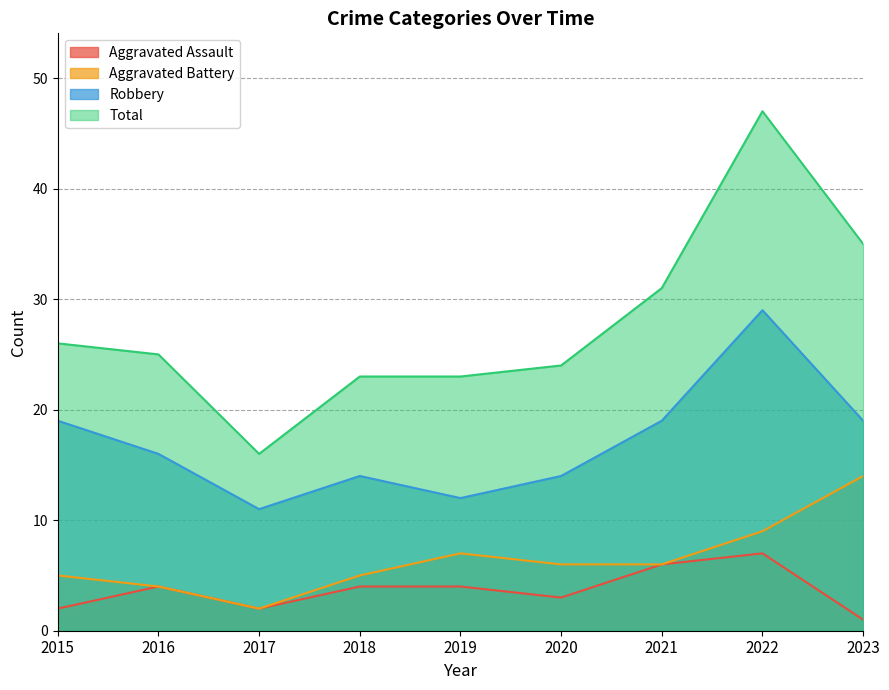

True or false: Aggravated Assault and Total intersect in this chart.

False